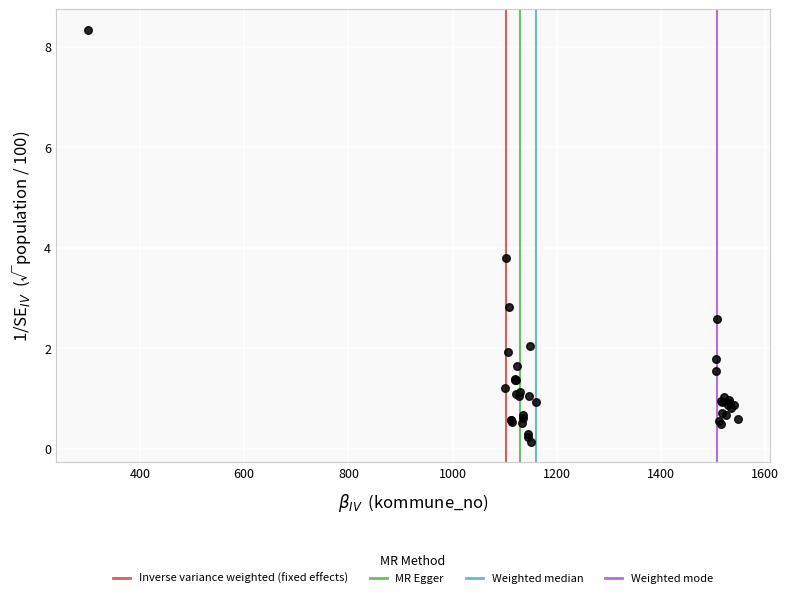

What Y value in the scatter plot is closest to 4?

3.8